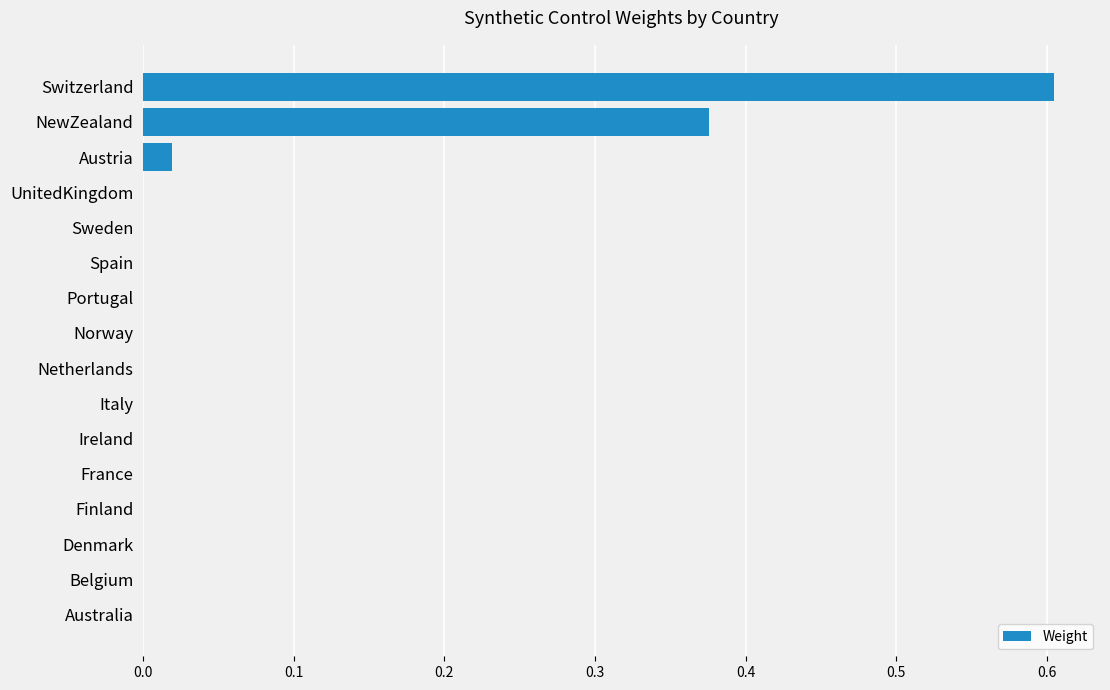

True or false: the data shows 0.0 at Sweden.

True